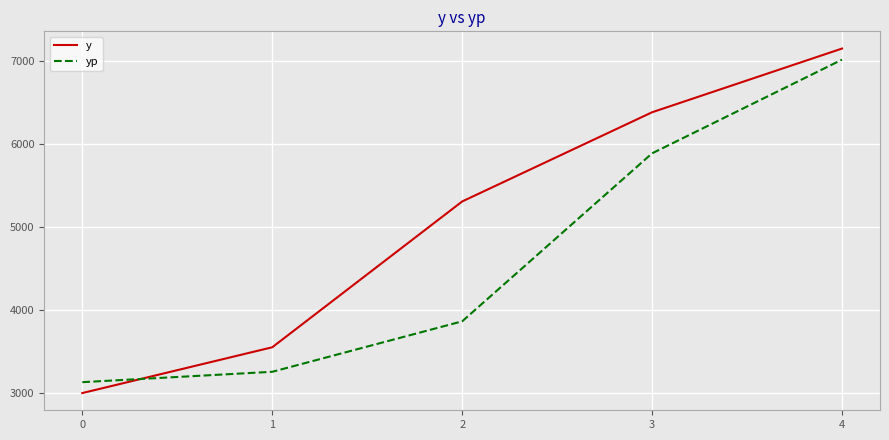

Which series changed the most between 0 and 1?

y